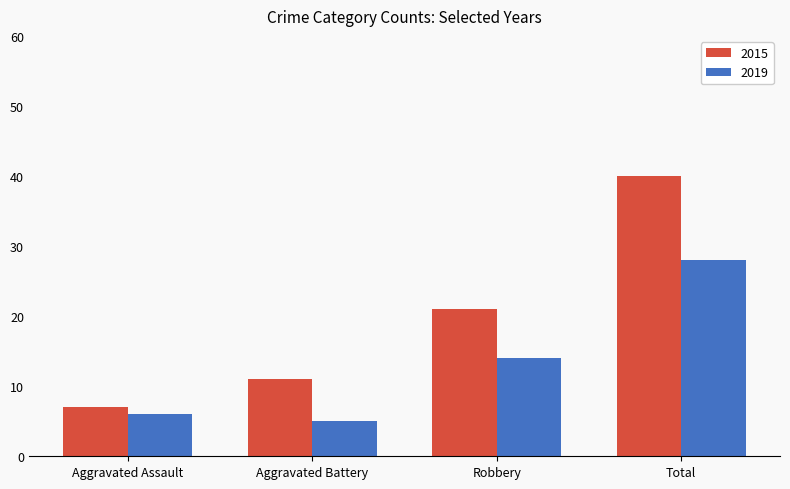

At which label is 2015 closest to 23?

Robbery